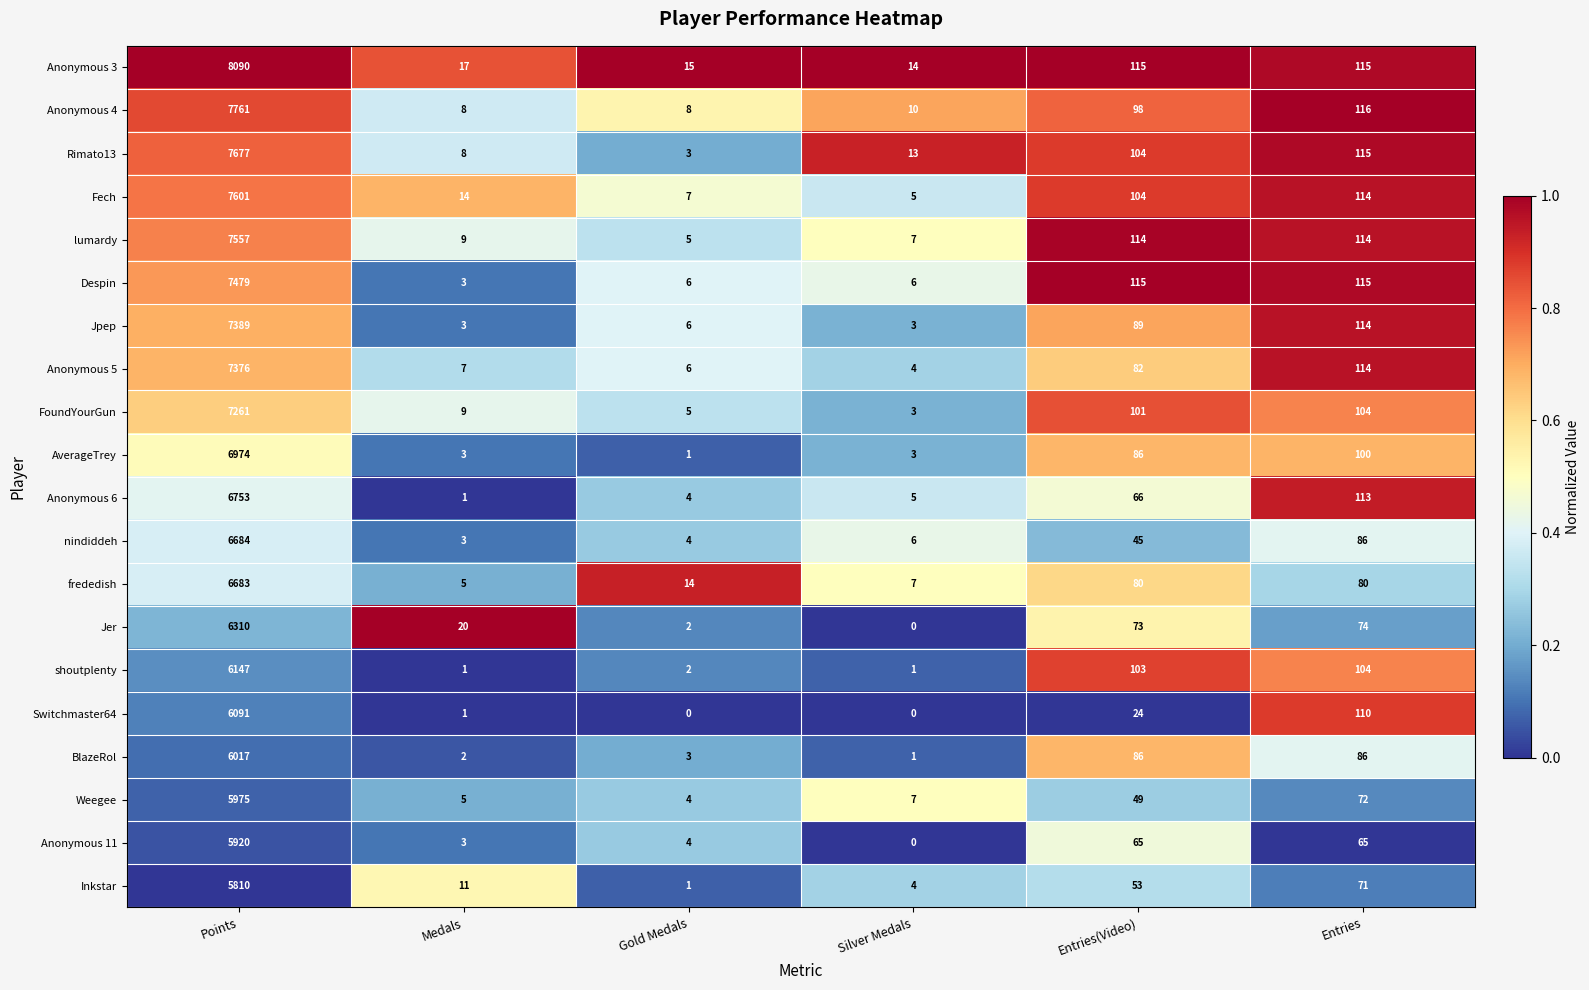

At how many categories does at least one series exceed 0?

6